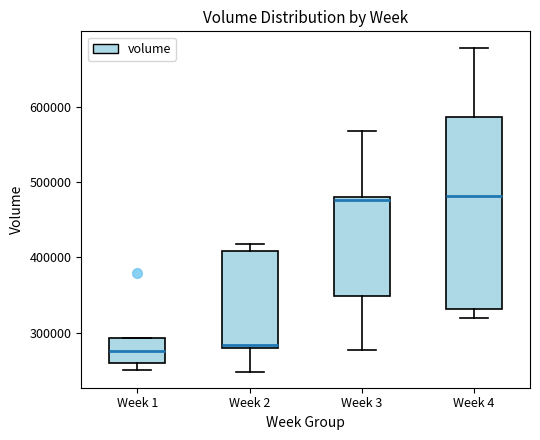

Reading left to right, transcribe this box plot: for each box, give where its median line is, the range the box spans, and where its two whiskers end, as read against the y-axis. The values are not printed on the chart, so give them approximately, as read against the axis.

Week 1: median 280000, box 260000 to 290000, whiskers 250000 to 290000
Week 2: median 280000 (just above the box's lower edge), box 280000 to 410000, whiskers 250000 to 420000
Week 3: median 480000 (just below the box's upper edge), box 350000 to 480000, whiskers 280000 to 570000
Week 4: median 480000, box 330000 to 590000, whiskers 320000 to 680000